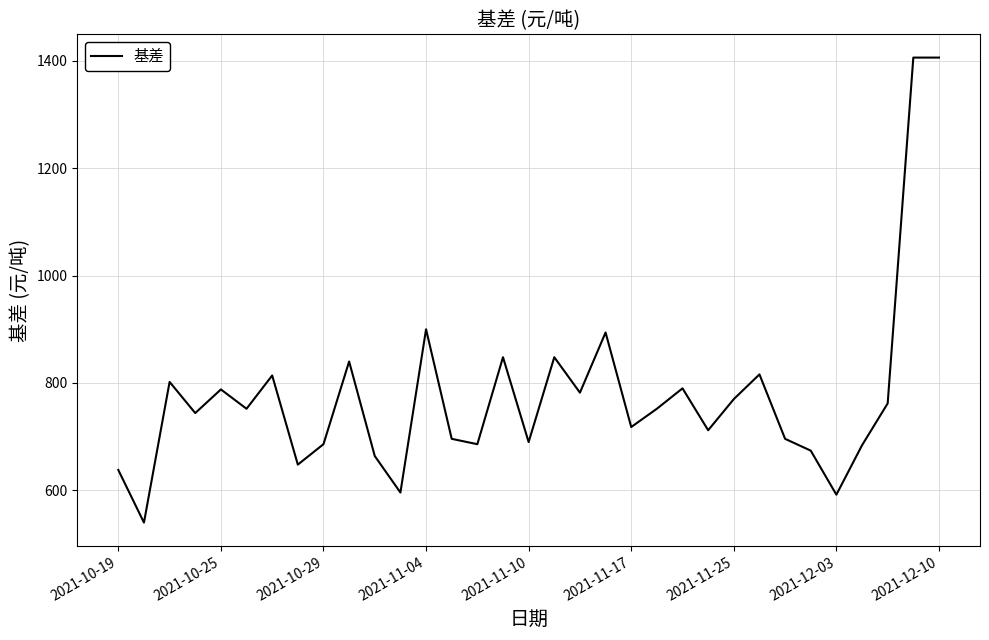

What is the difference between the maximum and minimum values?

866